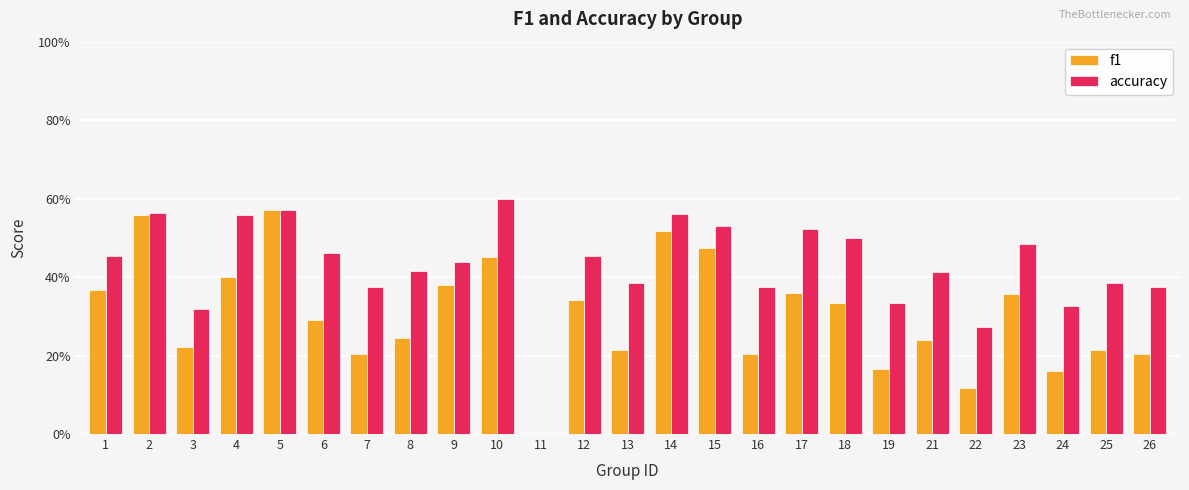

List the labels in order of accuracy value, largest first.

10, 5, 2, 14, 4, 15, 17, 18, 23, 6, 1, 12, 9, 8, 21, 13, 25, 7, 16, 26, 19, 24, 3, 22, 11